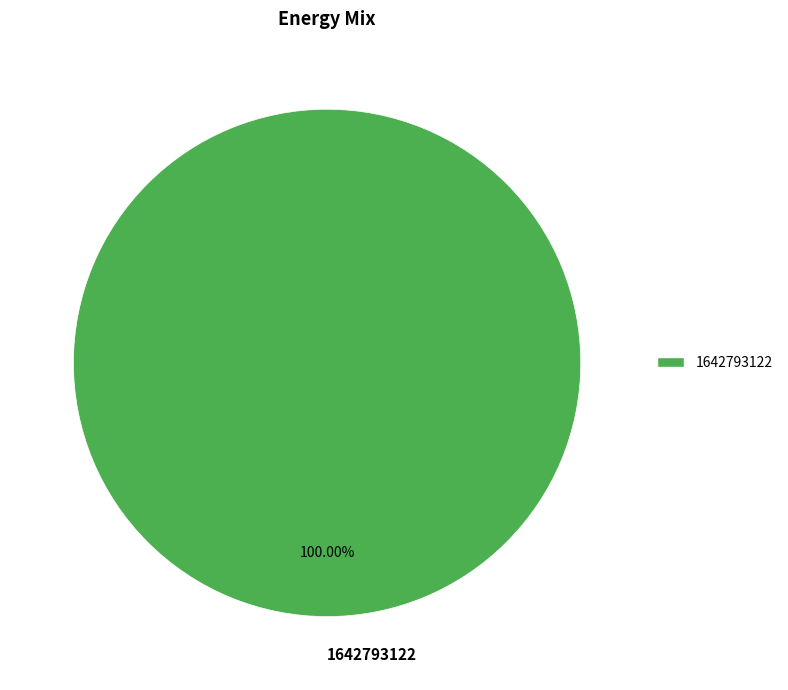

Rank the categories by value from lowest to highest.

1642793122